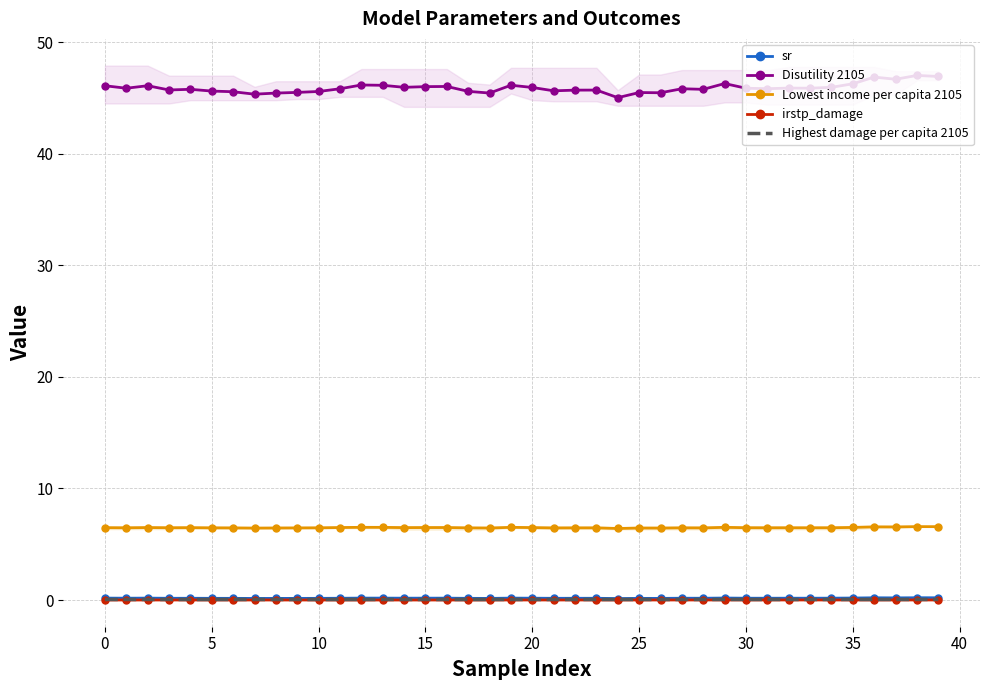

True or false: Highest damage per capita 2105 and irstp_damage cross at least once.

False